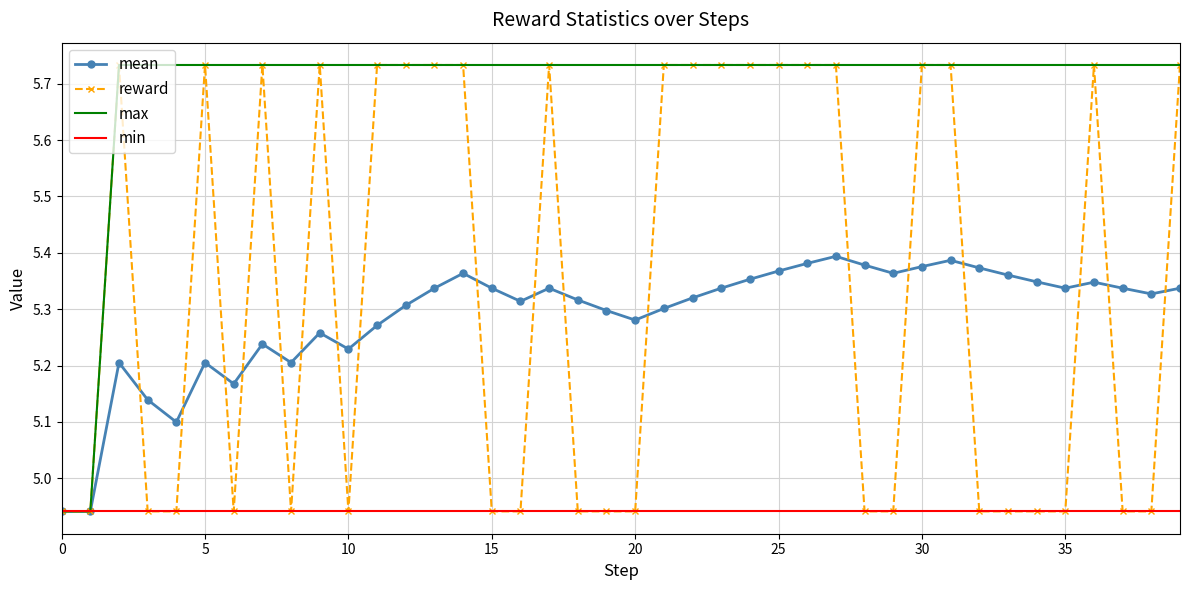

Which series has the largest total across all categories?

max